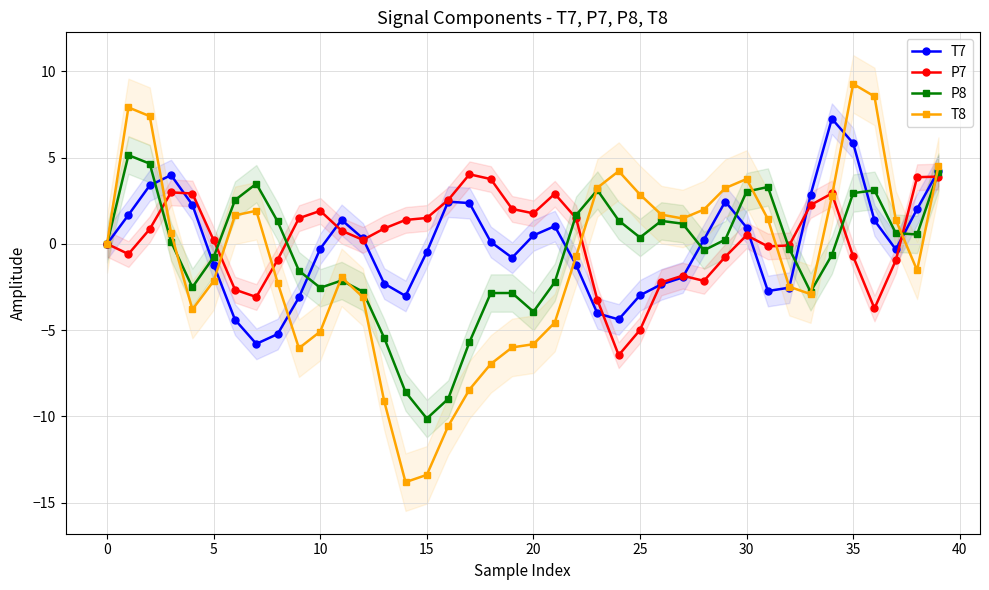

How many values in P8 are above zero?

20